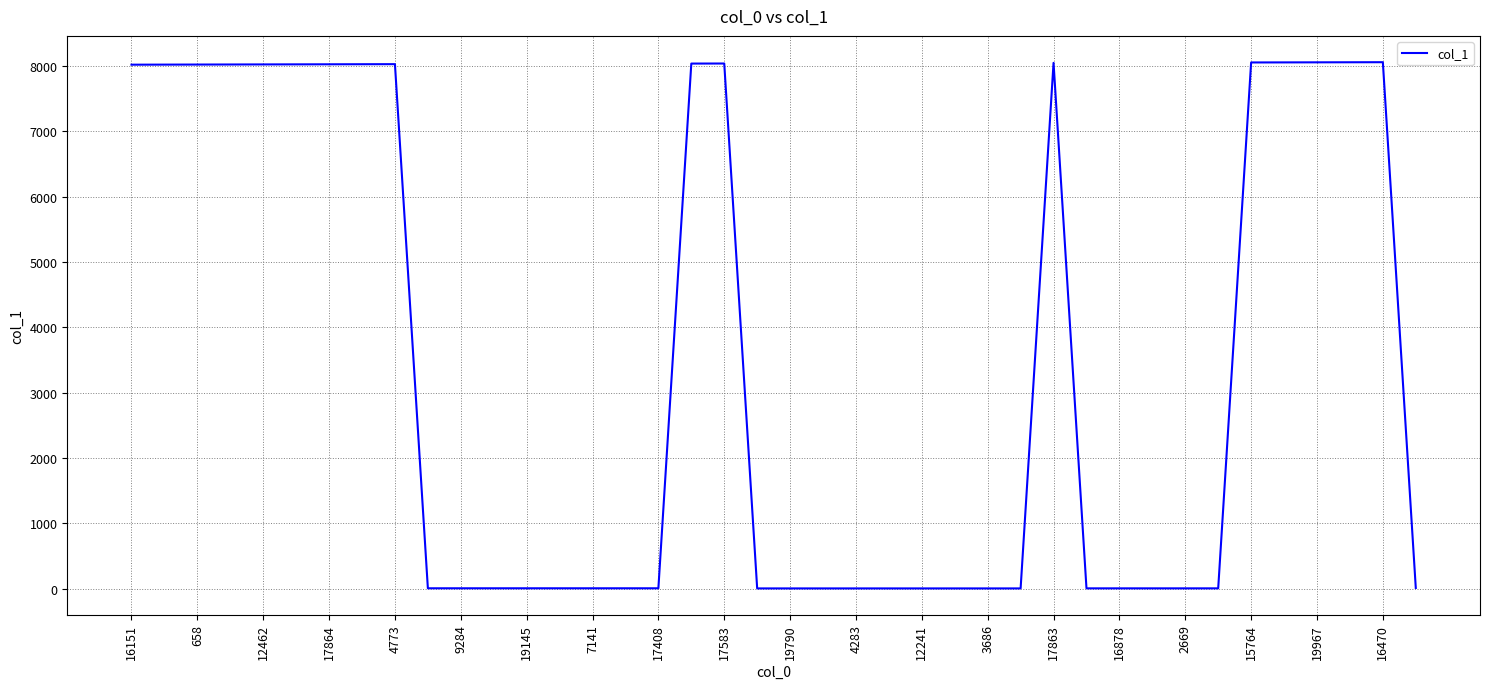

What is the greatest value displayed?

8059